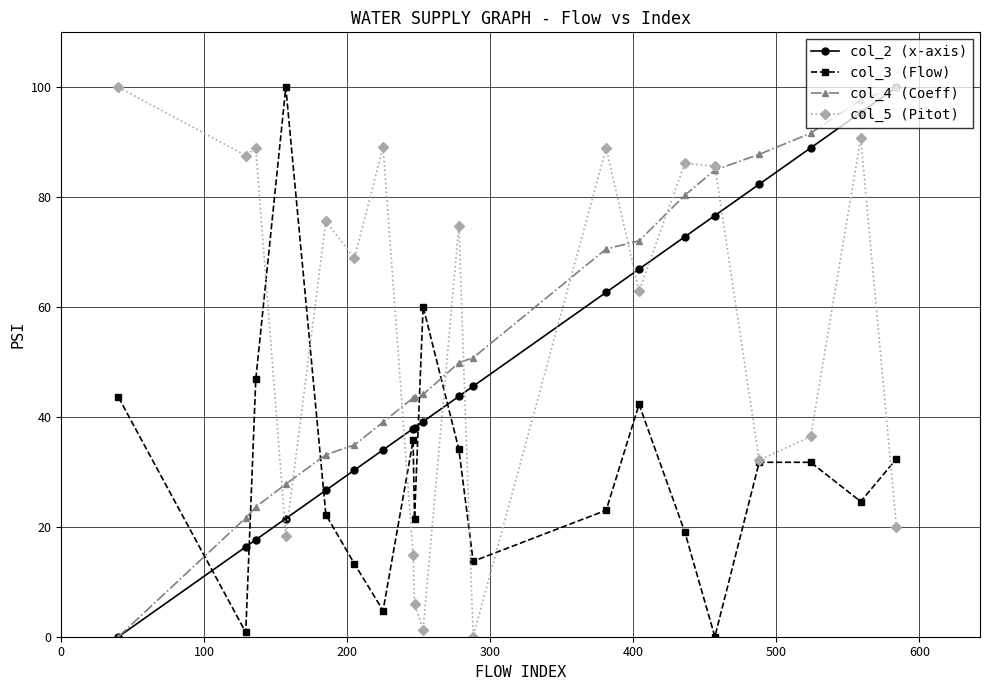

True or false: col_4 (Coeff) and col_5 (Pitot) intersect in this chart.

True